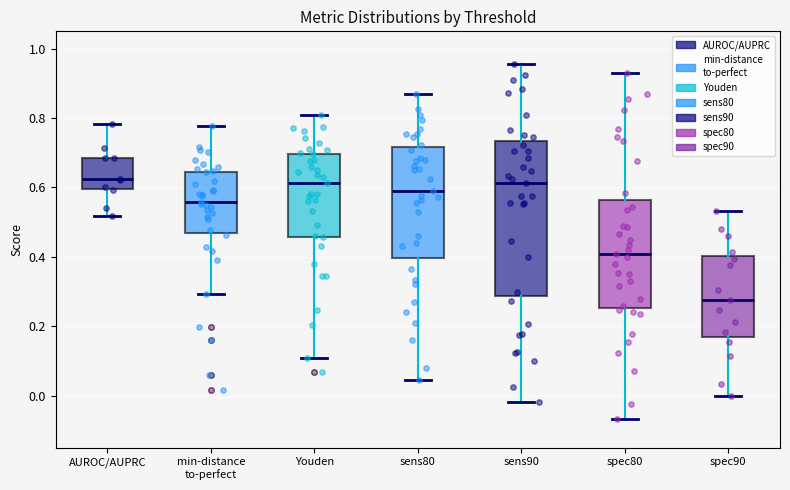

Comparing the boxes themselves (not the whiskers), which one is the tallest?

sens90